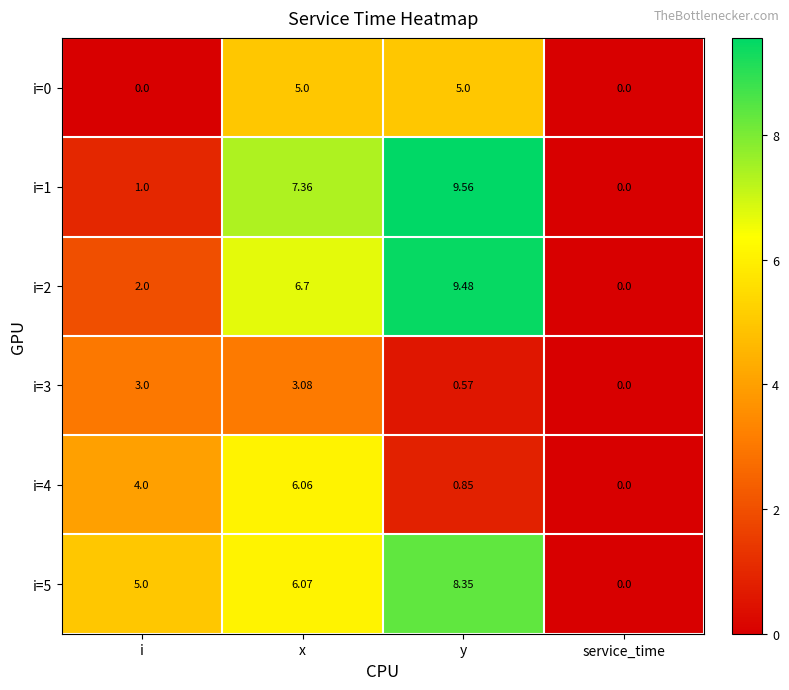

Which series has the widest spread of values?

i=1